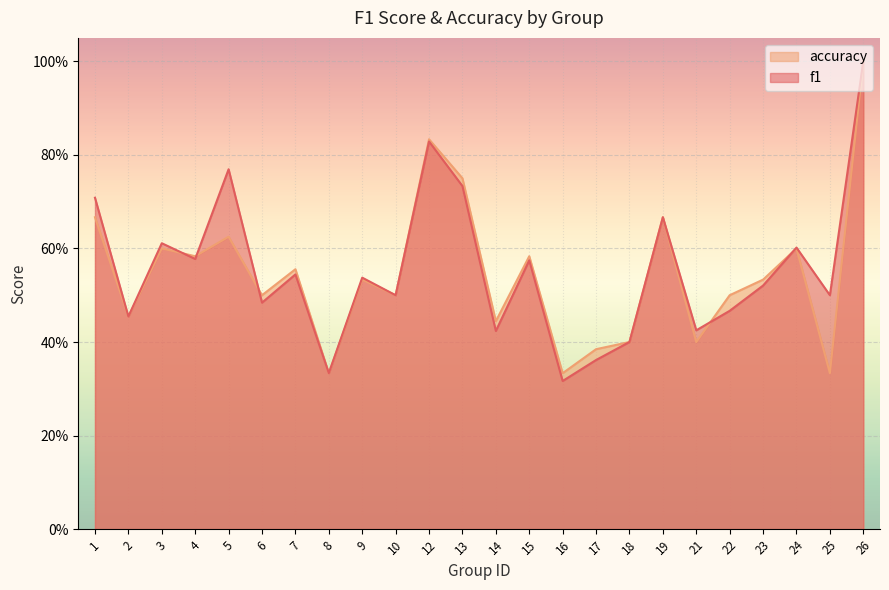

Which series has the widest spread of values?

f1